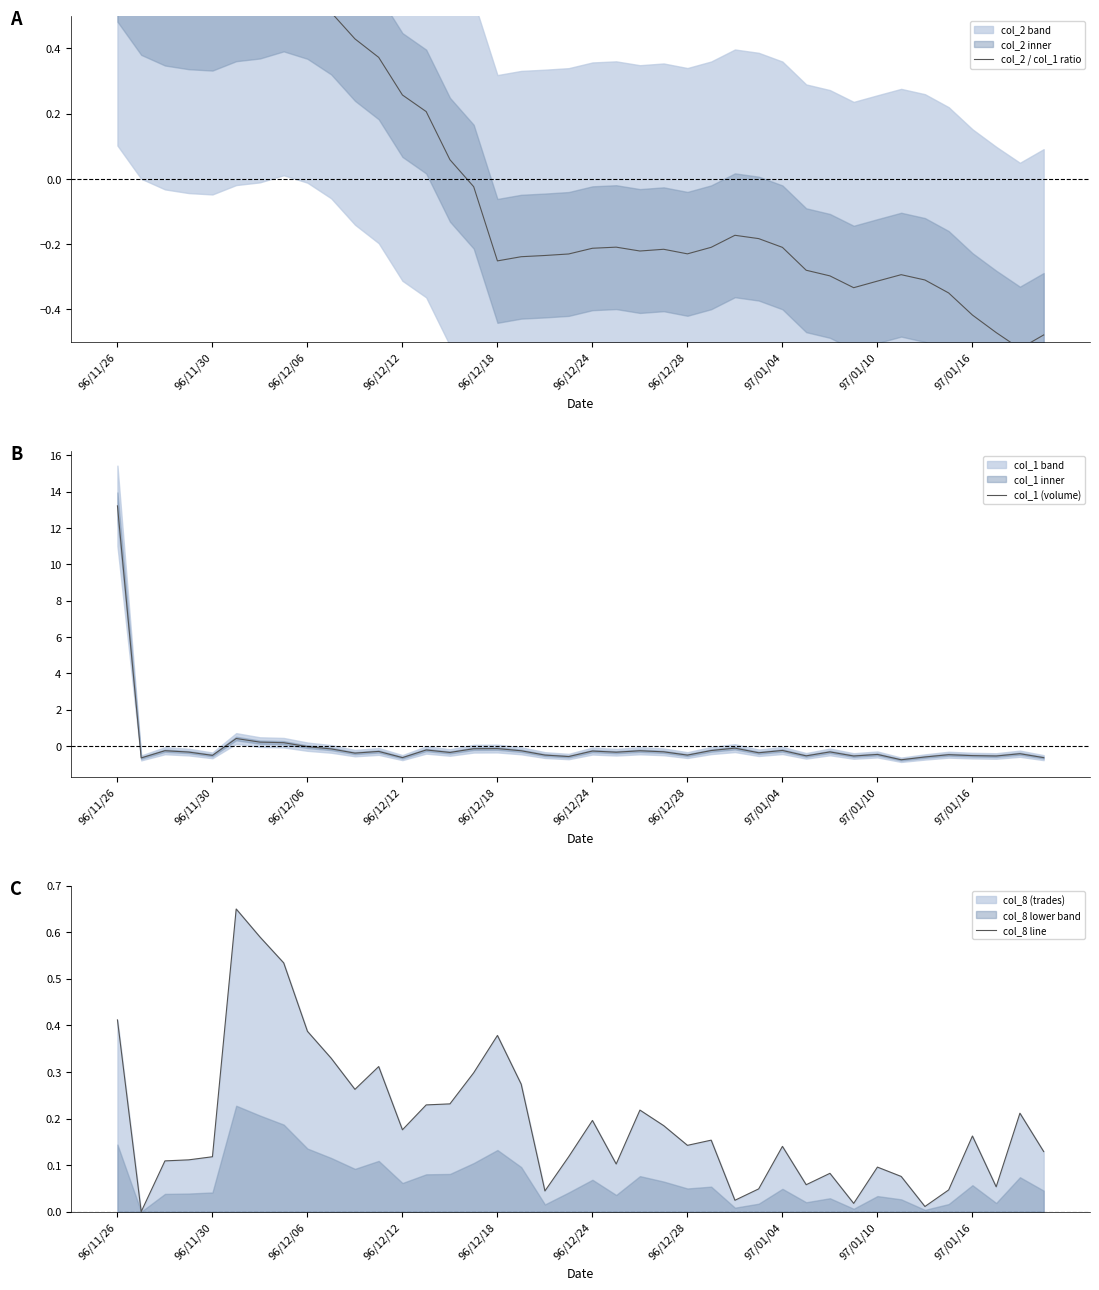

At which label does col_1 (volume) reach its peak?

96/11/26